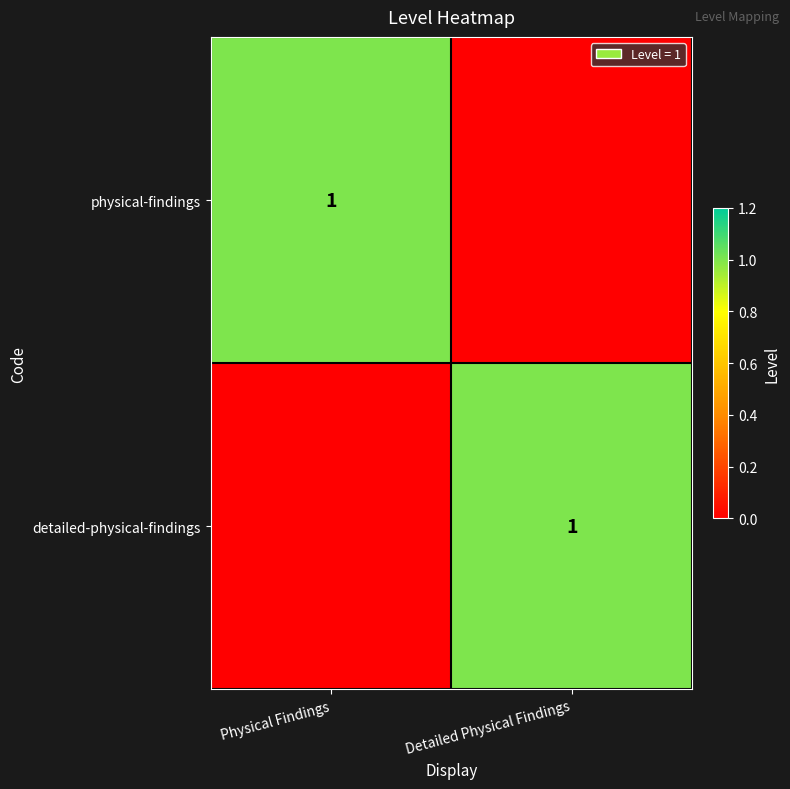

The detailed-physical-findings series shows 1 at Detailed Physical Findings. True or false?

True